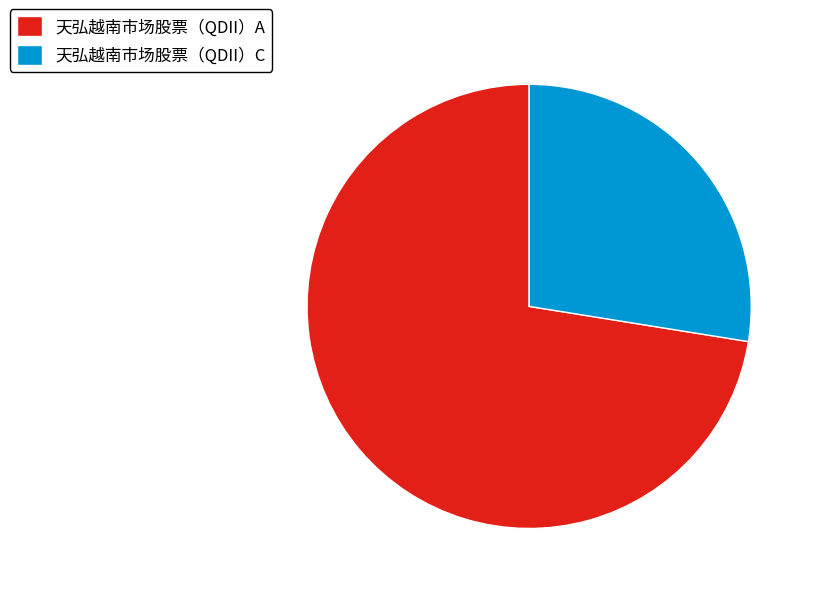

Is it true that 天弘越南市场股票（QDII）A is 72% of the pie?

True